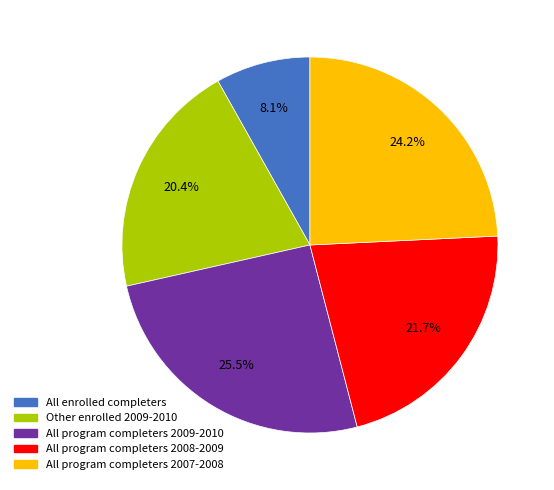

To the nearest percent, what percentage of the pie is Other enrolled 2009-2010?

20%